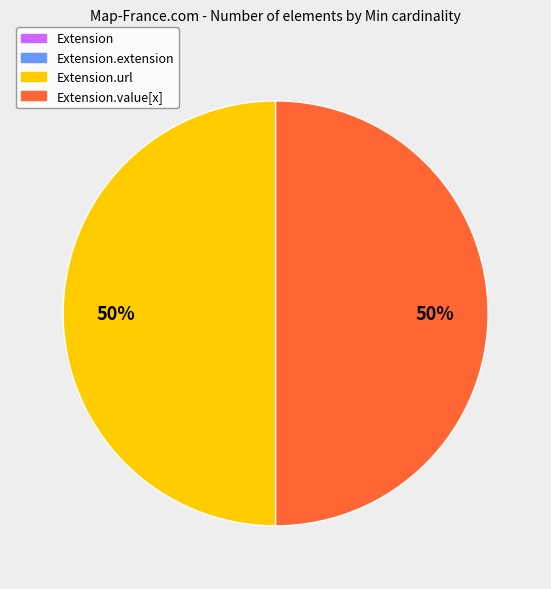

To the nearest percent, what is the difference between the largest and smallest slice percentages?

50%